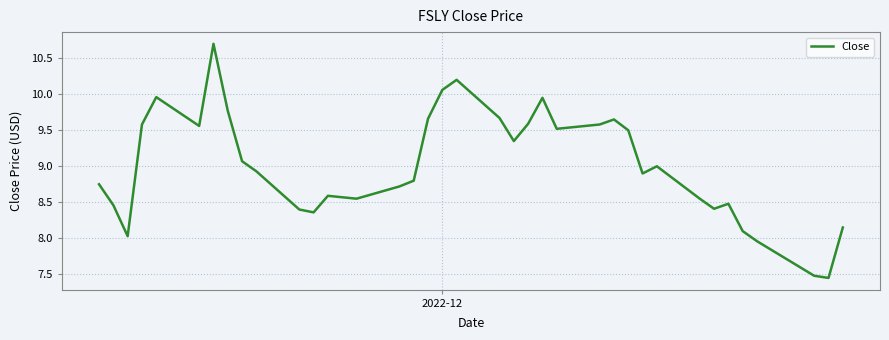

What is the greatest value displayed?

10.7